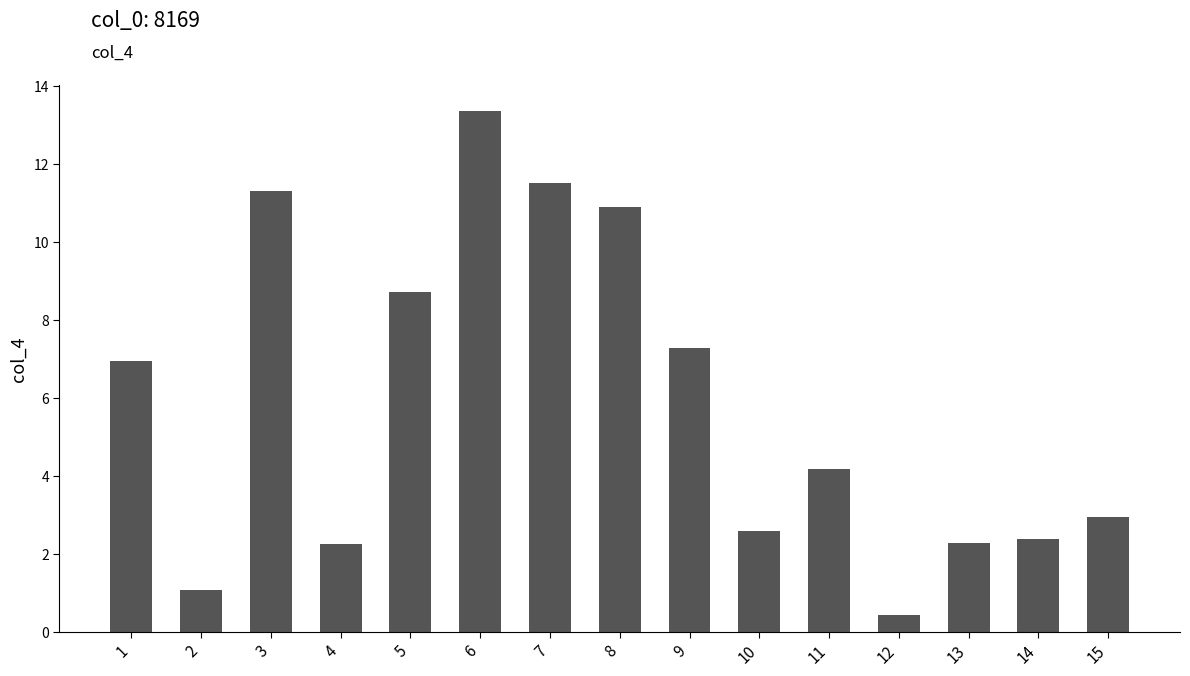

True or false: the data shows 3.8 at 15.

False